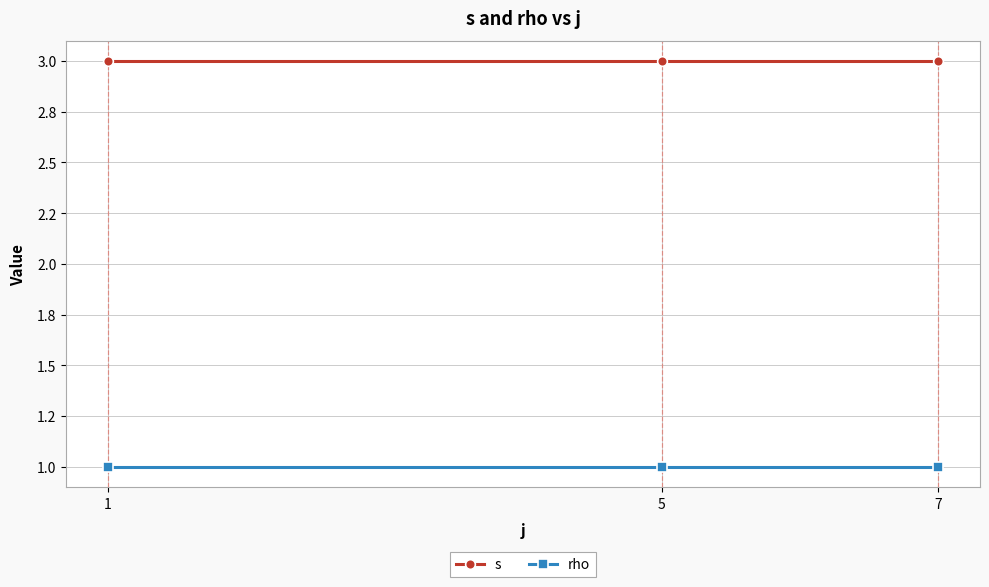

At which label does s reach its minimum?

1